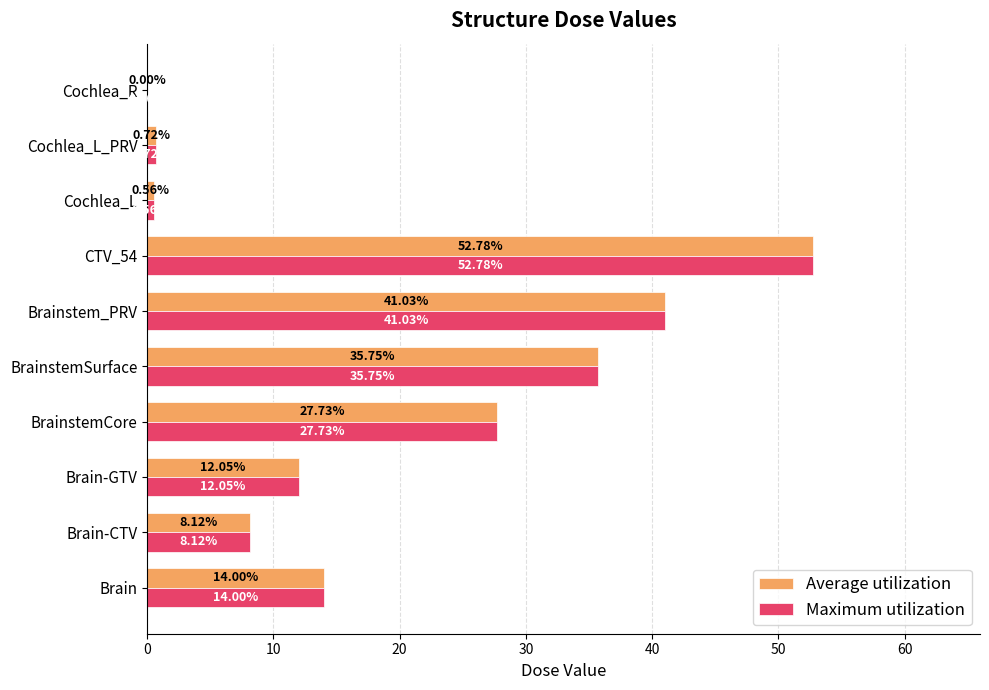

Where is Maximum utilization nearest to the value 26?

BrainstemCore